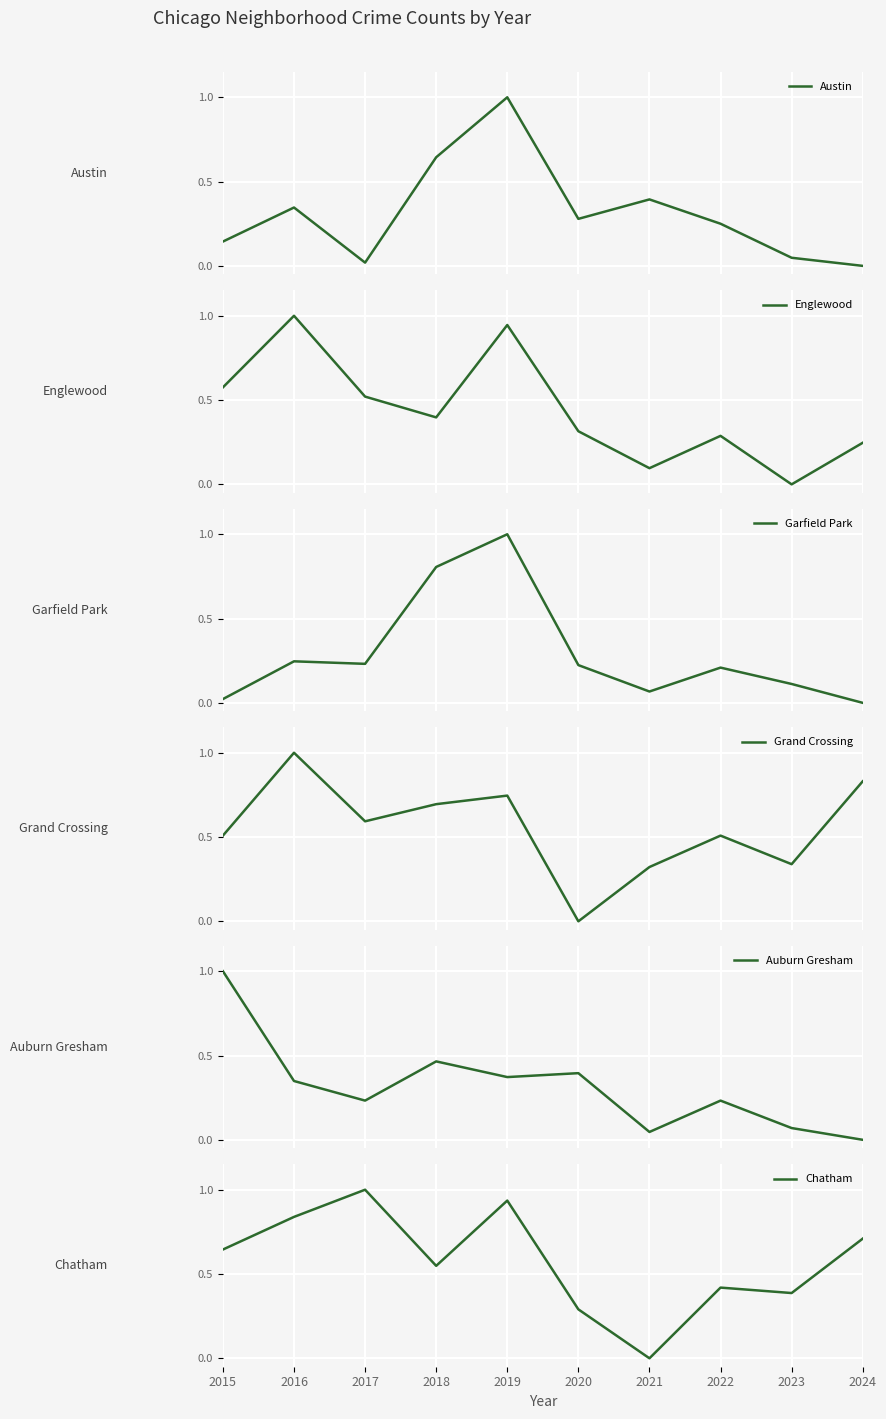

What are all the series names shown in the legend?

Austin, Englewood, Garfield Park, Grand Crossing, Auburn Gresham, Chatham